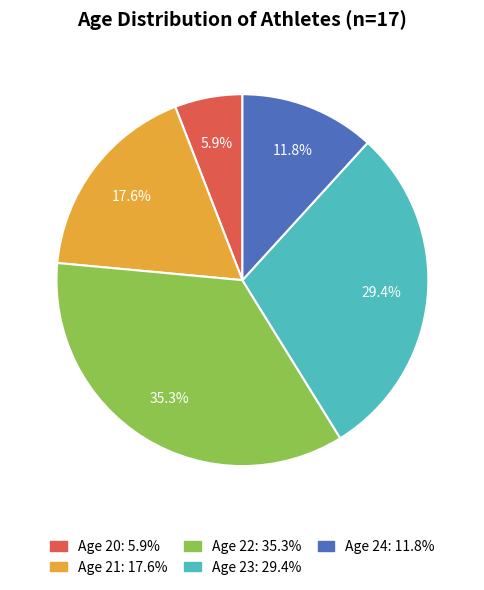

How many slices are in this pie chart?

5